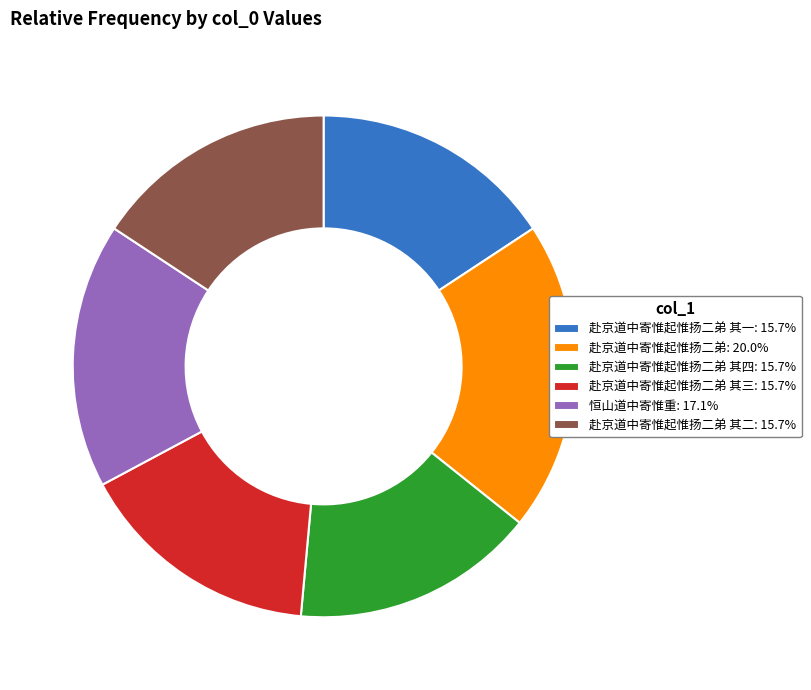

Does 赴京道中寄惟起惟扬二弟: 20.0% account for over 50% of the chart?

No